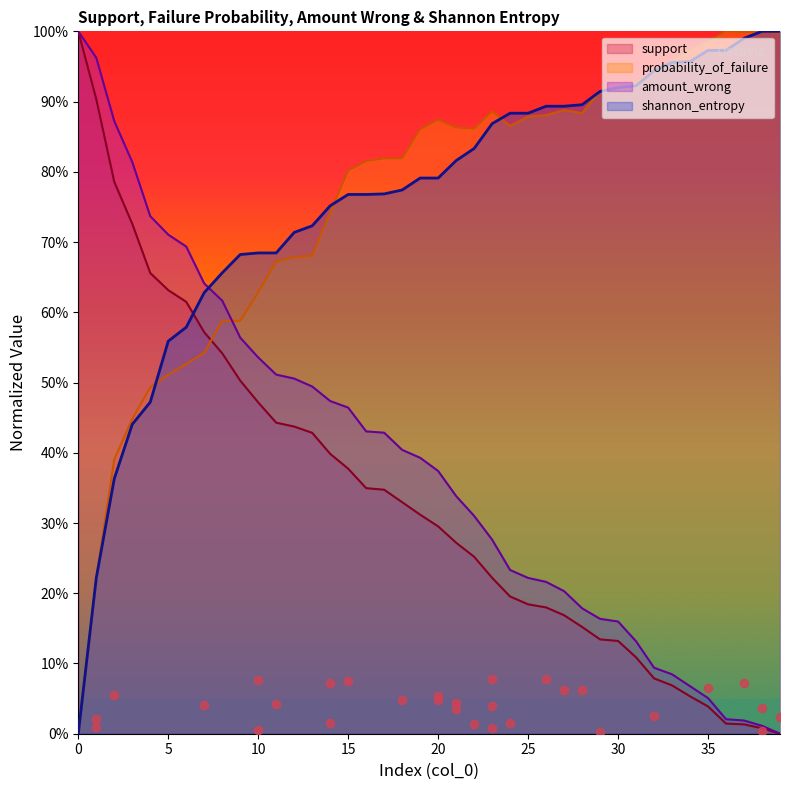

What is the total value across all series at 37?

2.0